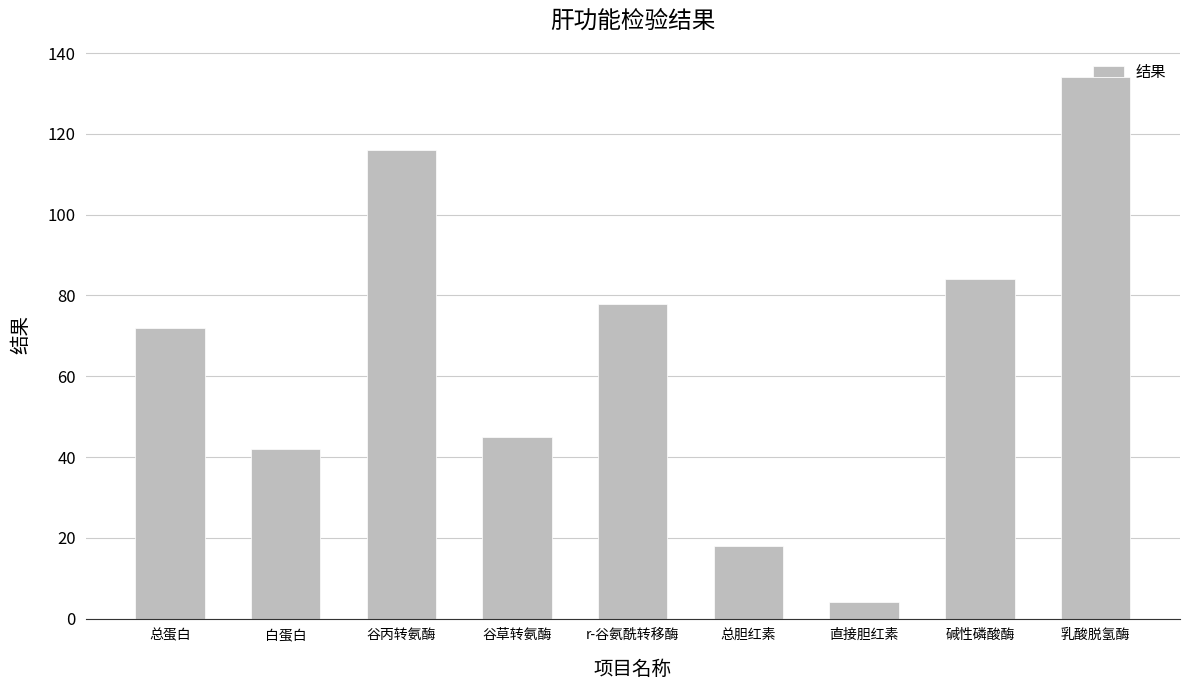

Approximately how many times larger is the value at 总胆红素 compared to 碱性磷酸酶?

0.2